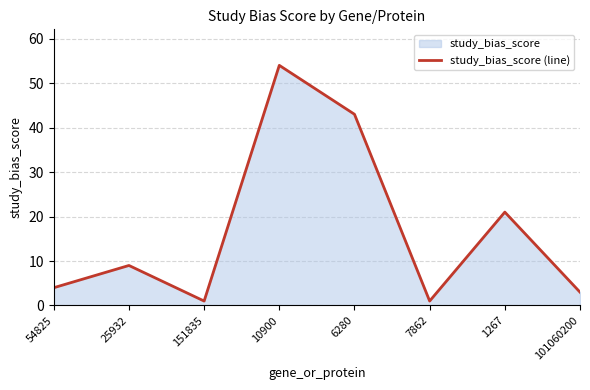

Rank the categories by value from lowest to highest.

151835, 7862, 101060200, 54825, 25932, 1267, 6280, 10900